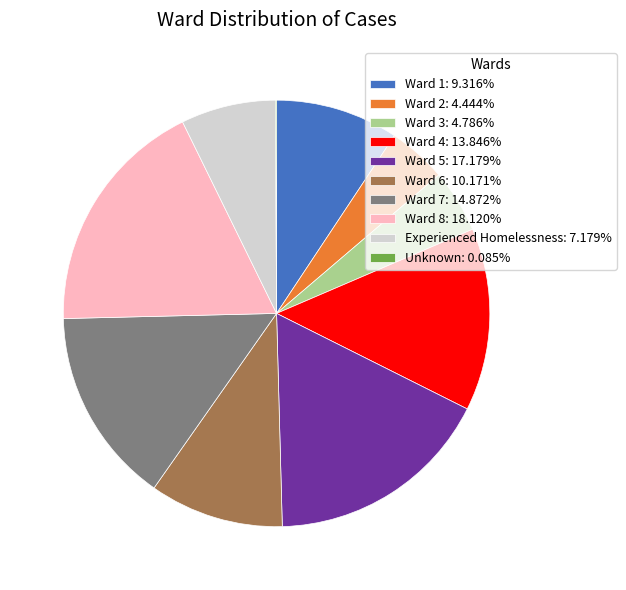

What is the ratio of the value at Ward 2 to the value at Ward 8?

0.2